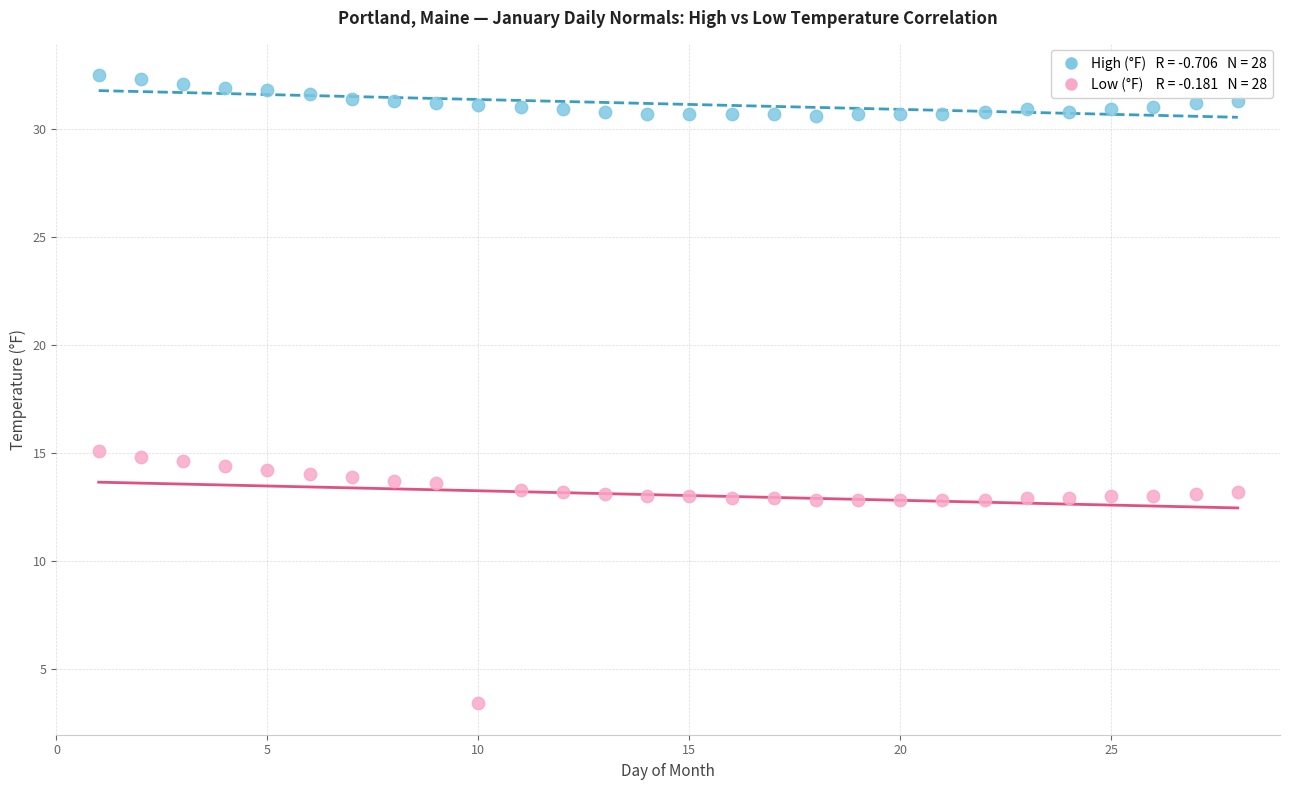

Across all data points, what is the range of Y values (max minus min)?

29.1